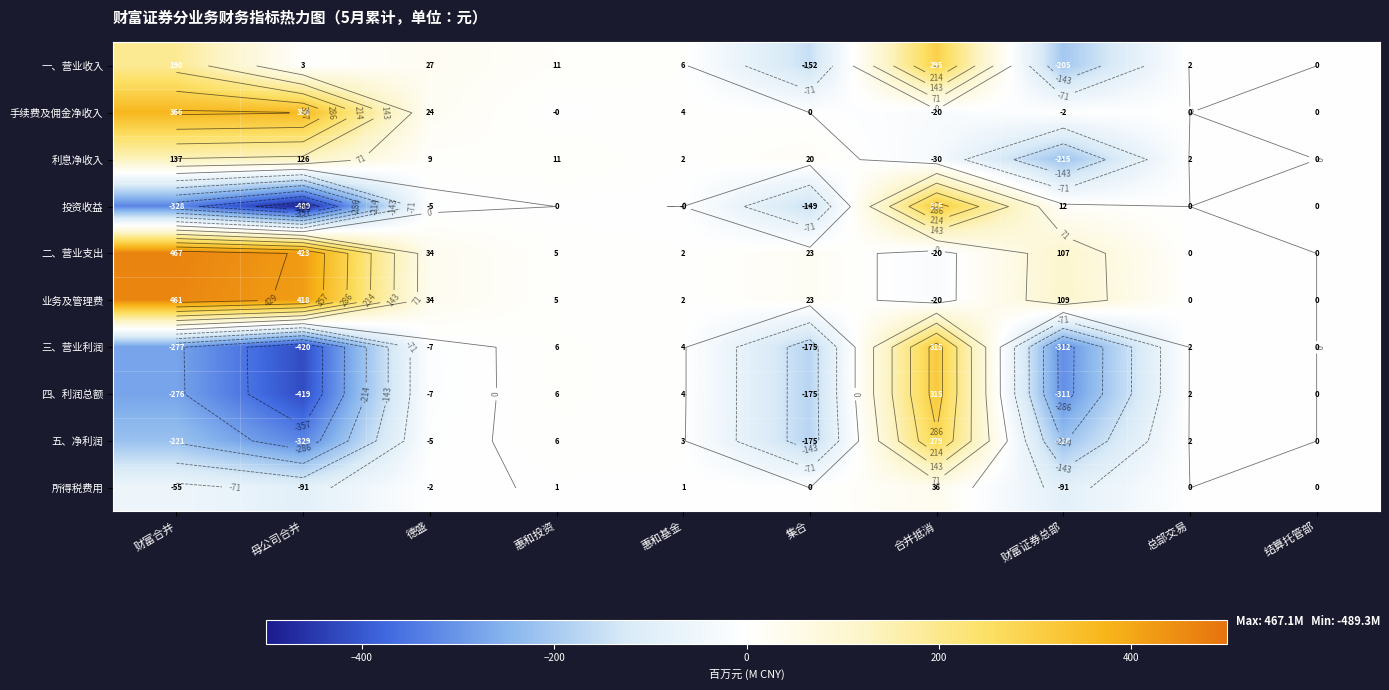

How many data points in 利息净收入 are less than 8?

5